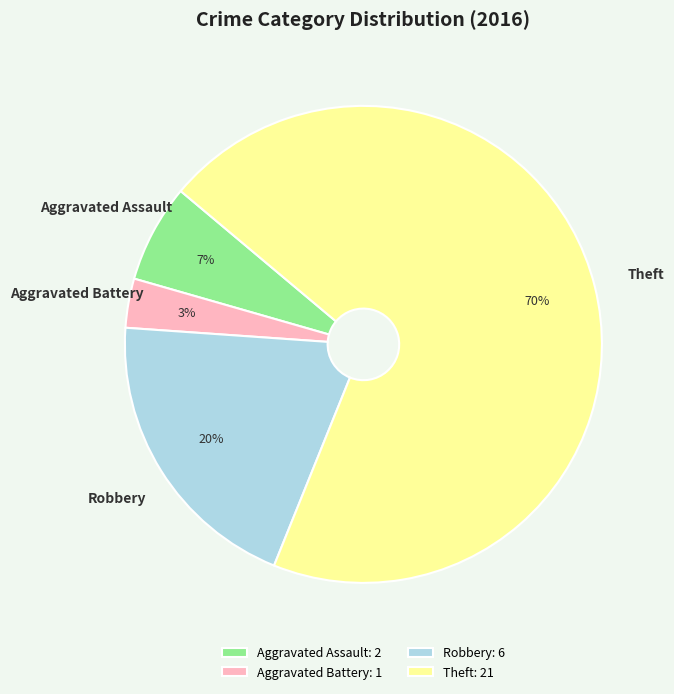

Which category has the biggest portion of the pie?

Theft